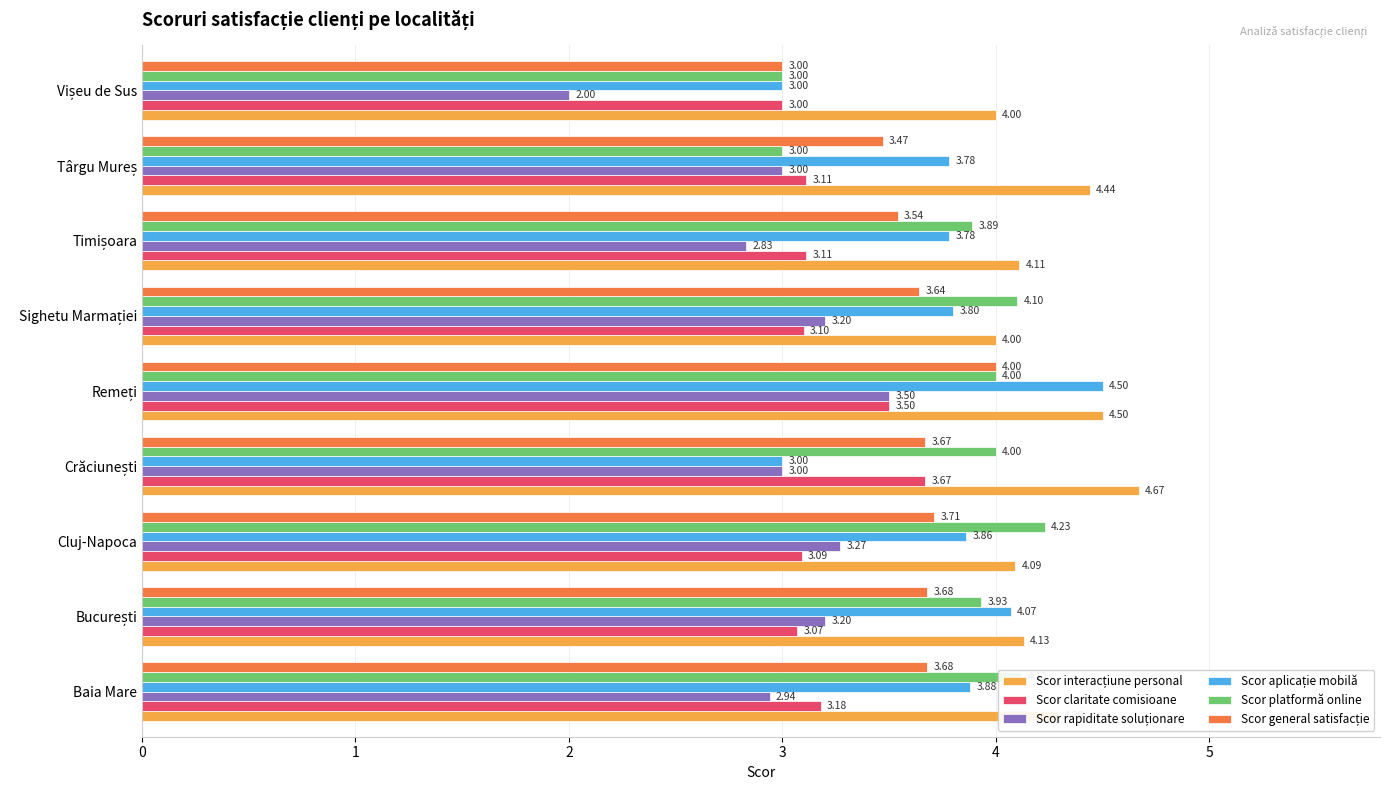

What is the difference between the maximum and minimum values in the Scor platformă online series?

1.2